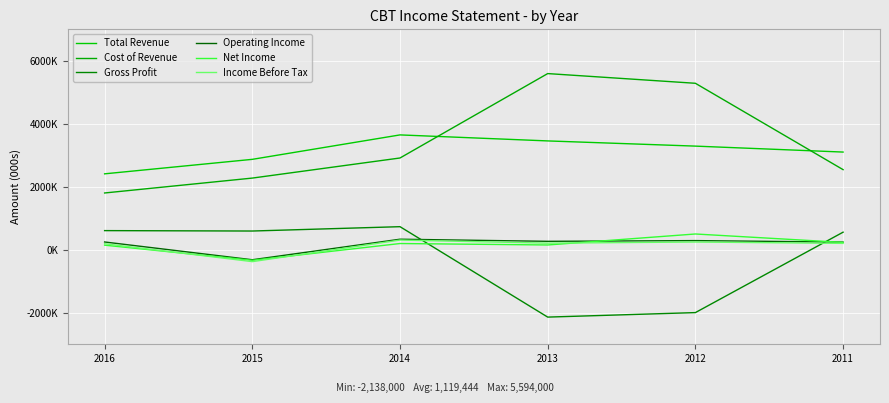

Does the chart have visible grid lines?

Yes